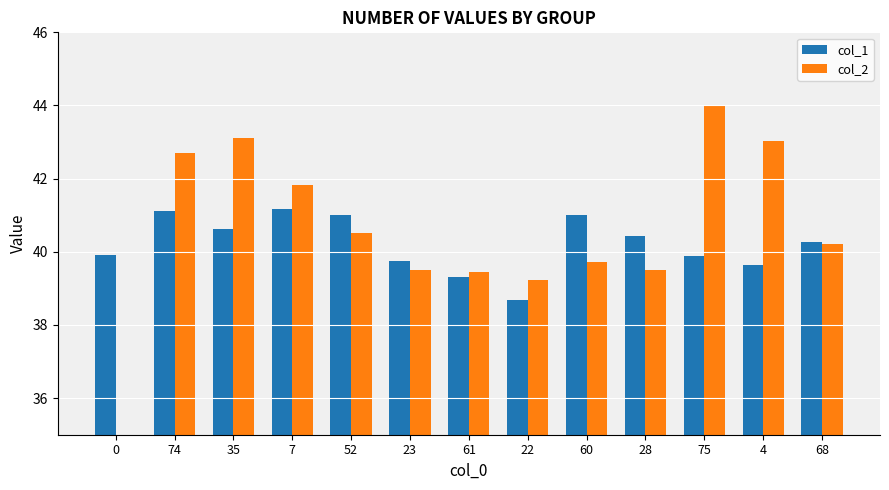

What is the value of the col_1 bar at the 13th from the left?

40.3